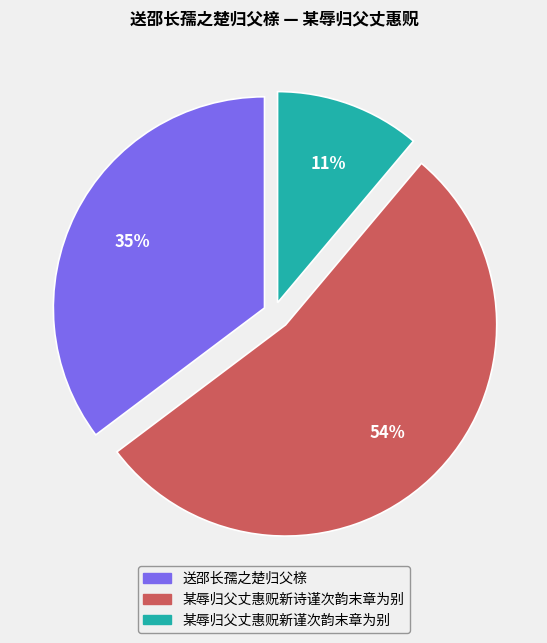

Which category has the smallest portion of the pie?

某辱归父丈惠贶新谨次韵末章为别